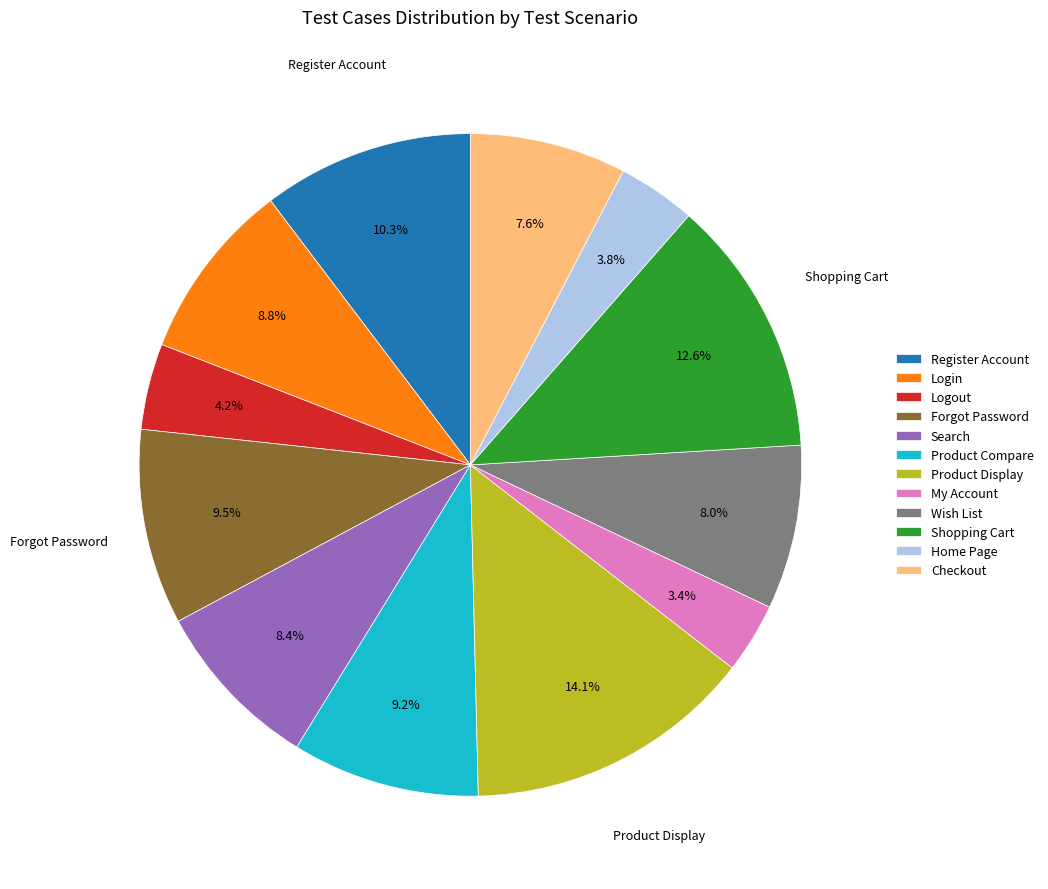

How many slices are in this pie chart?

12